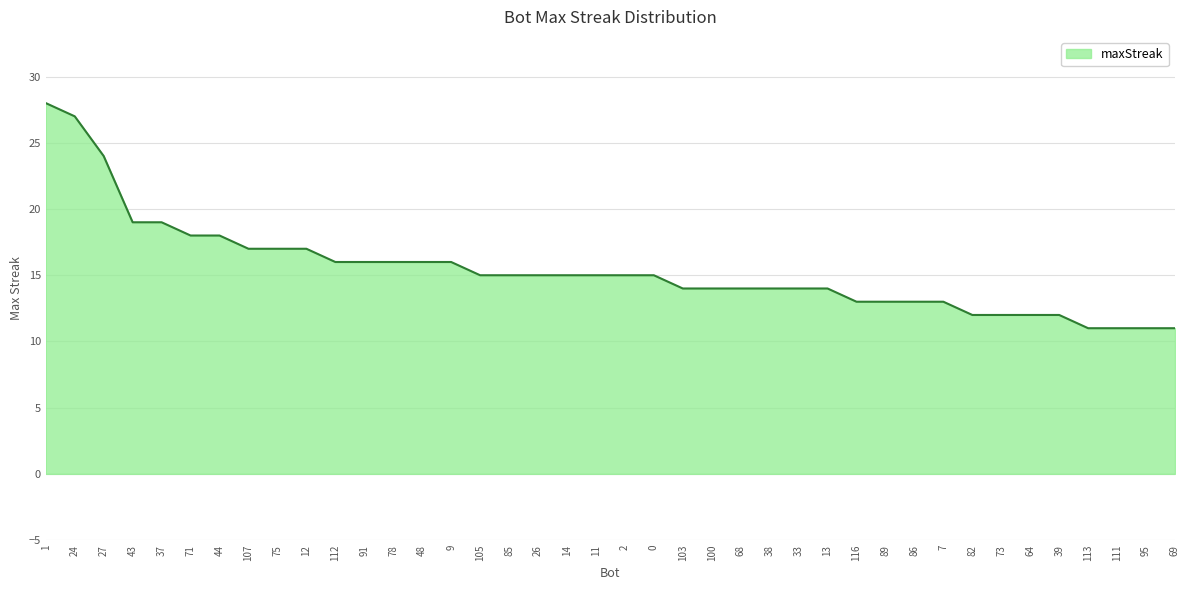

What is the ratio of the value at 43 to the value at 33?

1.4